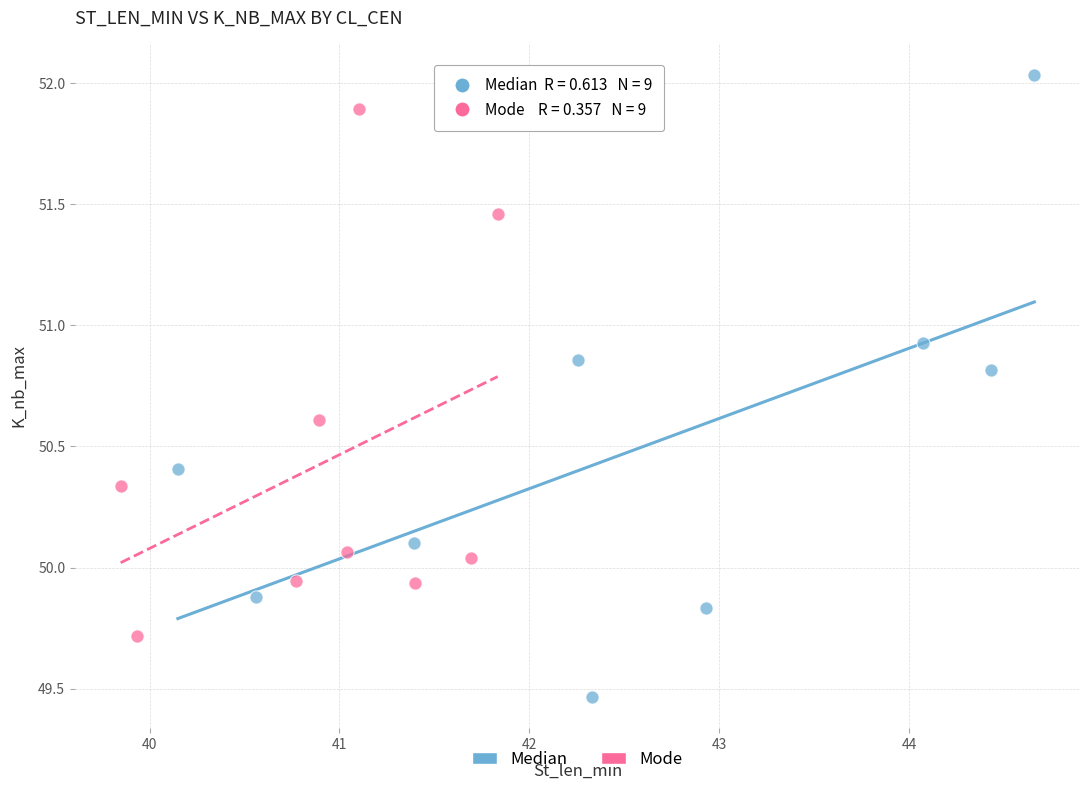

Which series contains the highest Y value?

Median